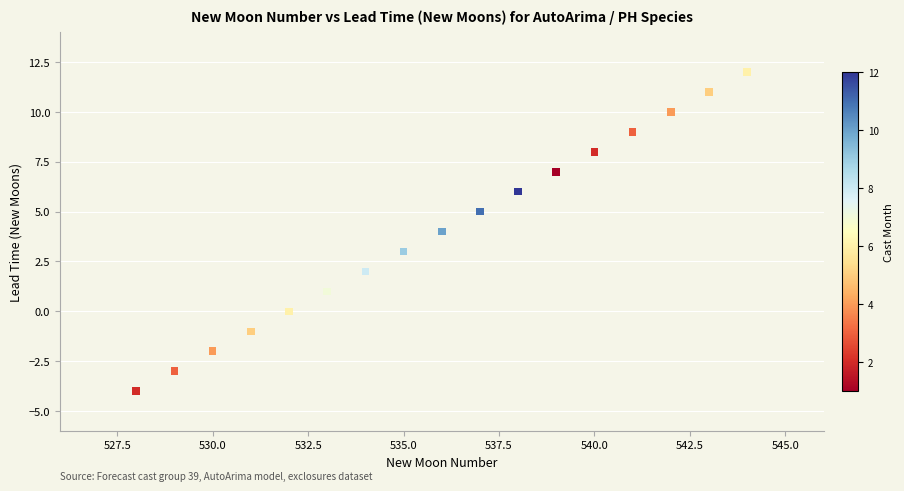

What is the range of X values (max minus min)?

16